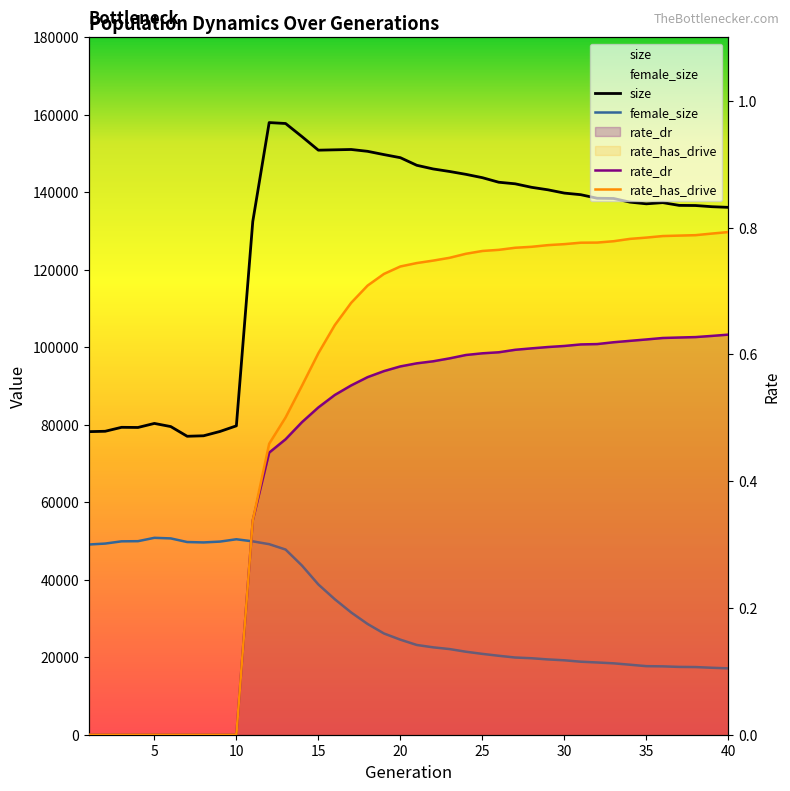

What are all the series names shown in the legend?

size, female_size, rate_dr, rate_has_drive